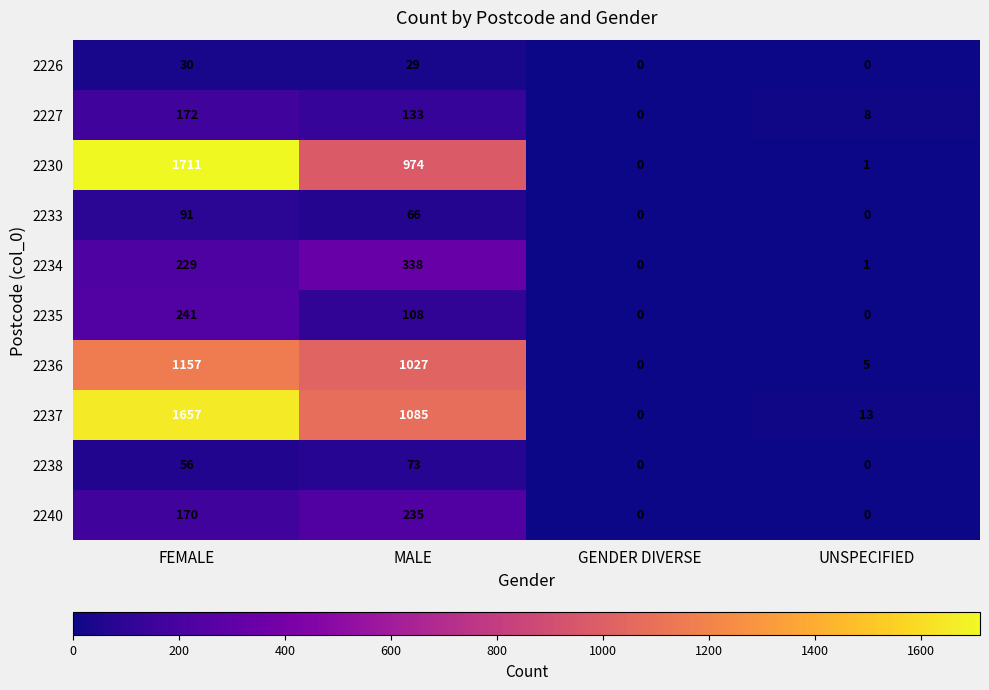

Which series has the largest total across all categories?

2237